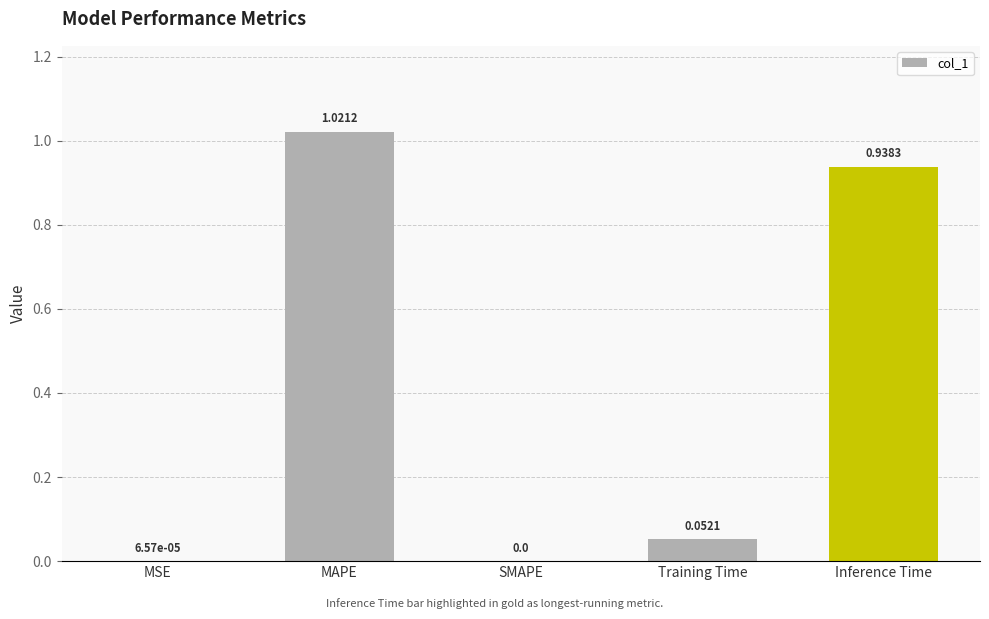

Between Inference Time and MSE, which is larger?

Inference Time